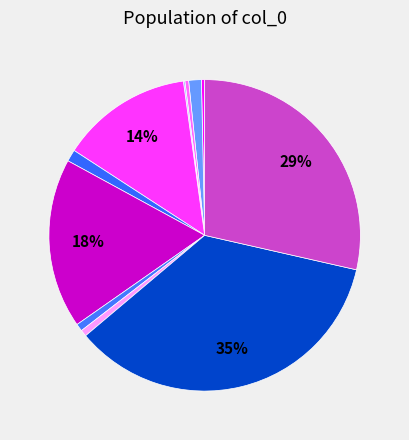

How many segments does this pie chart have?

11